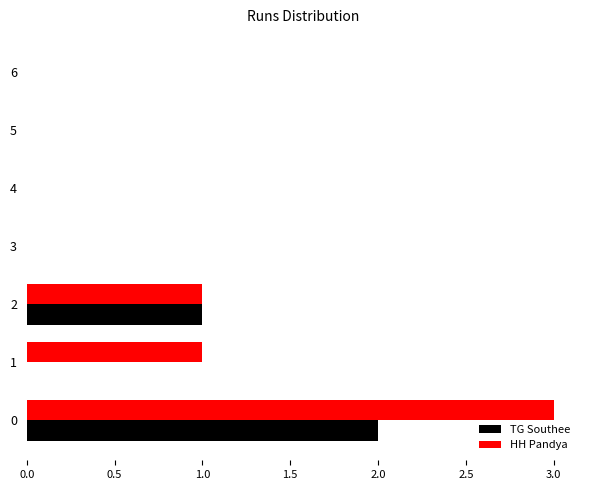

Is the value of HH Pandya at 0 greater than the value of TG Southee at 3?

Yes